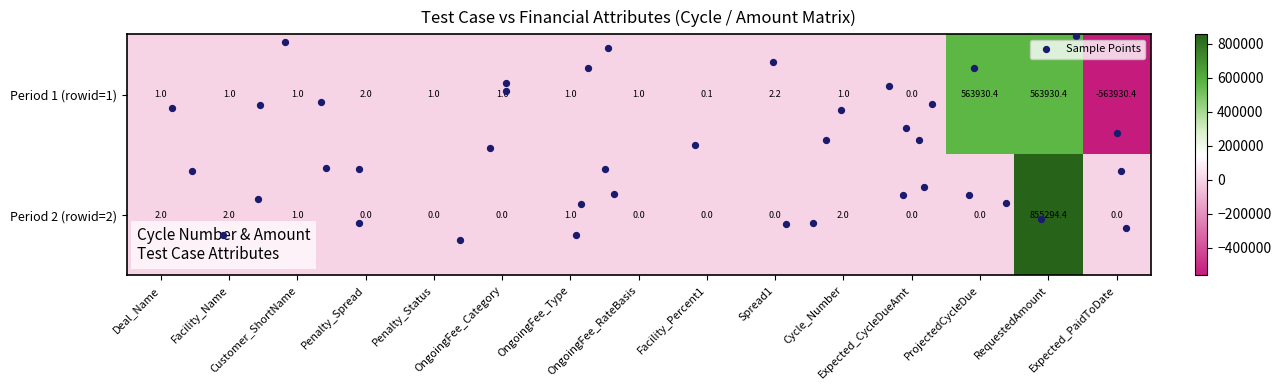

How many data points does each series have?

15